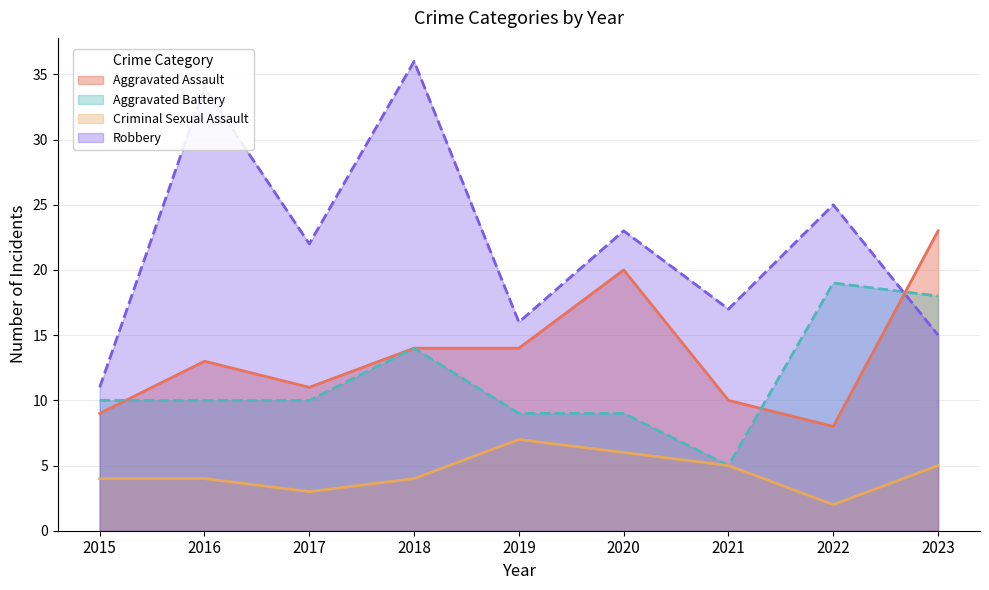

At which category does Criminal Sexual Assault reach its first local valley?

2017